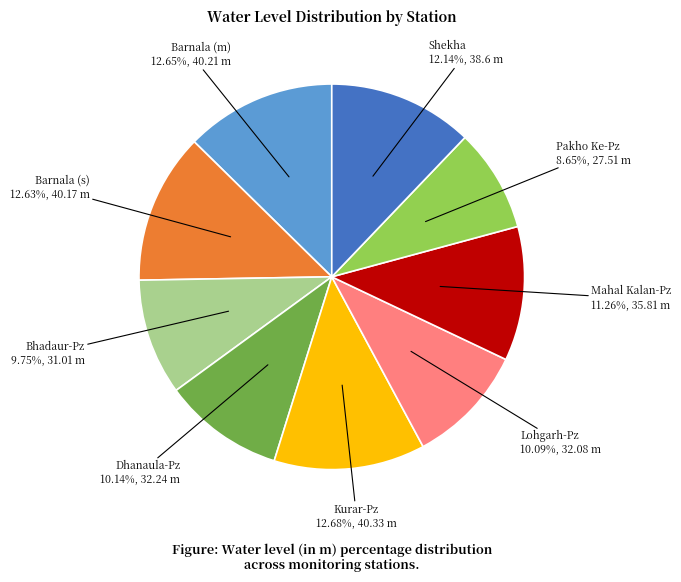

The Dhanaula-Pz slice represents 1% of the pie. True or false?

False